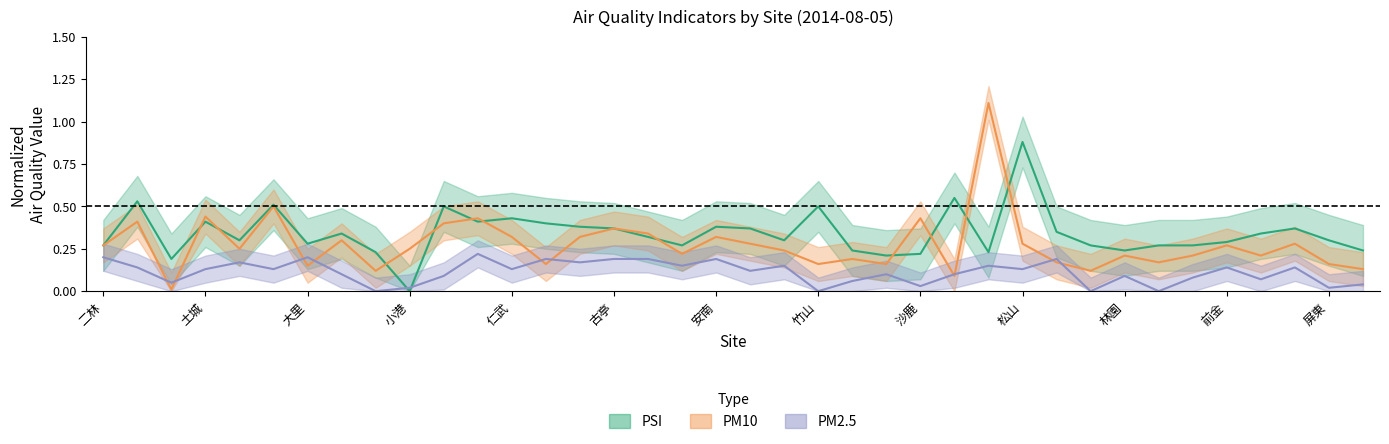

At which category does PM2.5_mean reach its first local valley?

三義